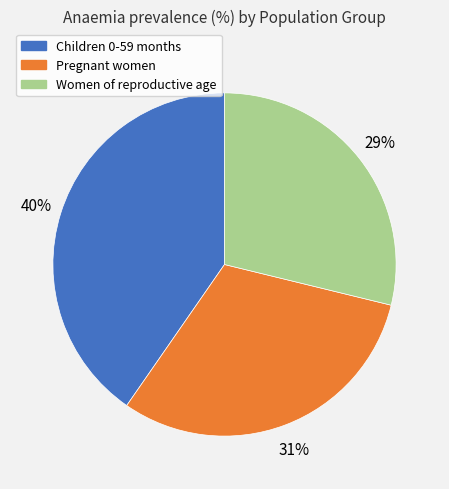

What is the largest slice in the pie chart?

Children 0-59 months